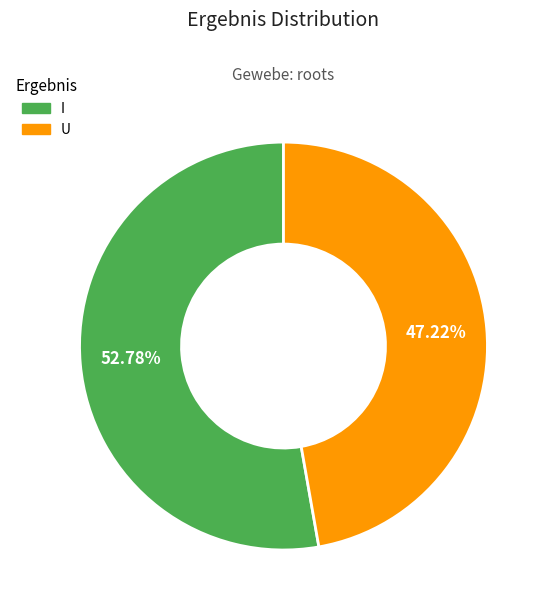

Which slice is the smallest?

U